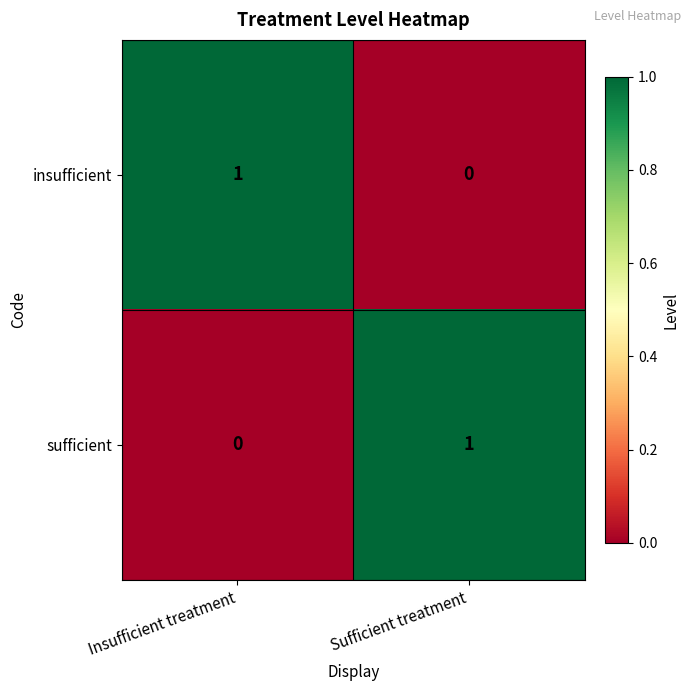

Is it true that sufficient equals 0 at Sufficient treatment?

False